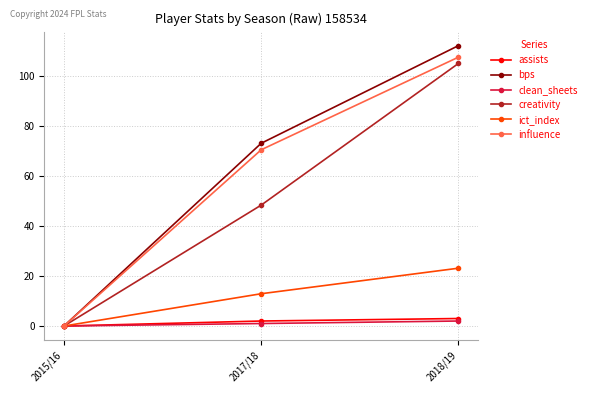

Does the chart have visible grid lines?

Yes